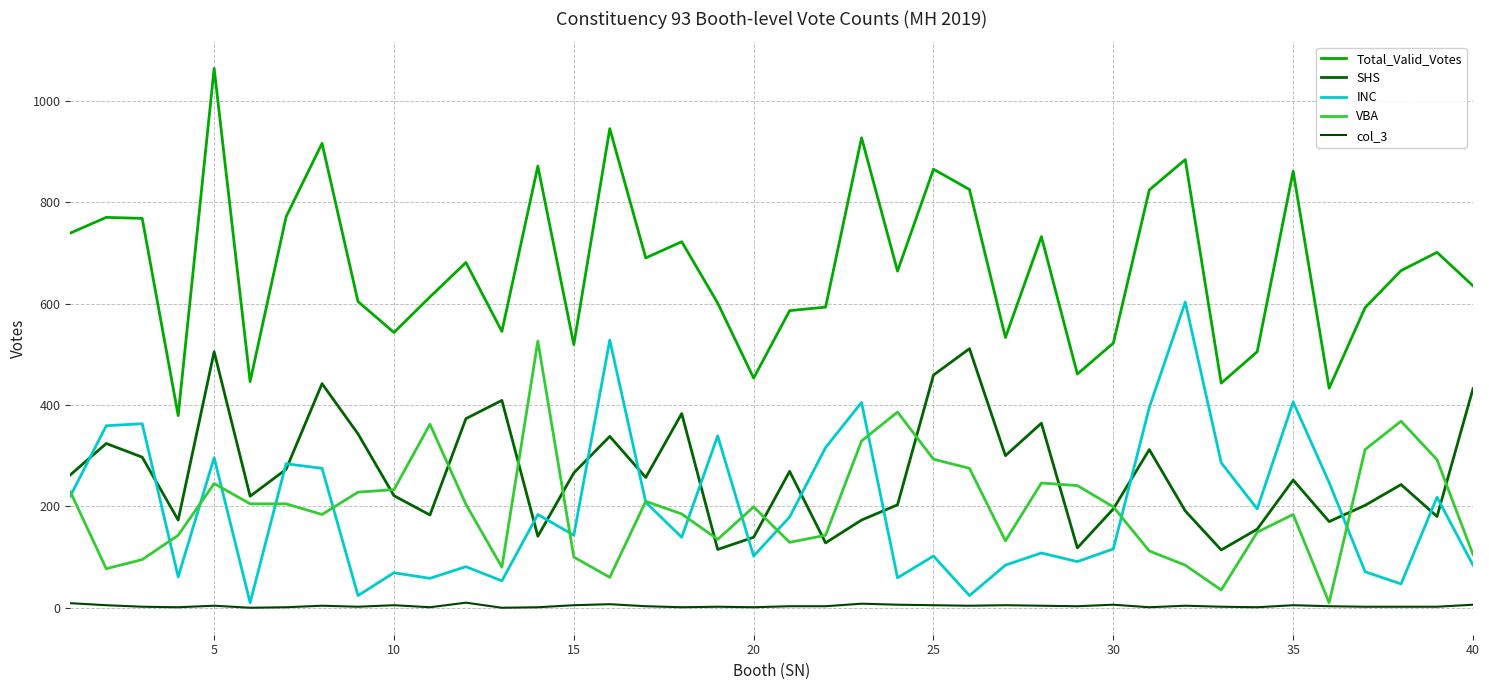

In INC, how many points are higher than both neighbors (excluding endpoints)?

14